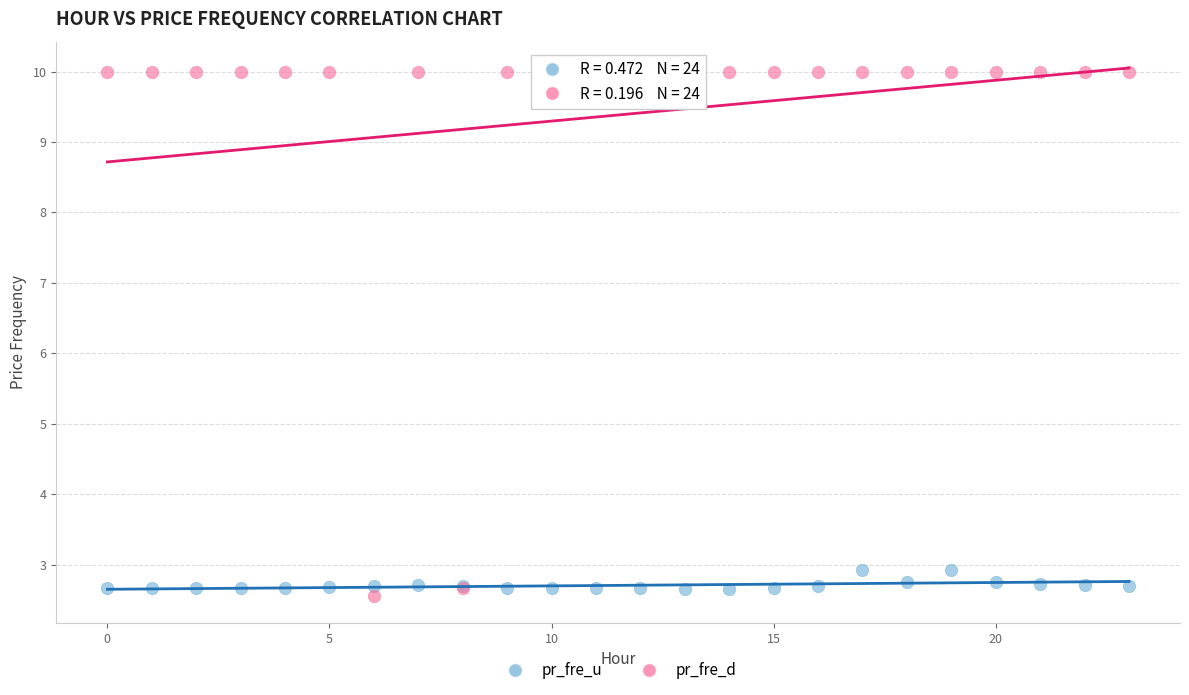

Which series reaches the minimum Y coordinate?

pr_fre_d